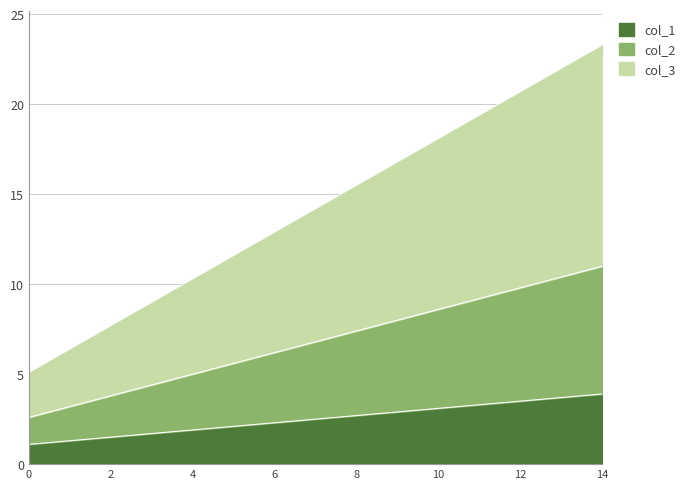

What is the average value of the col_1 series?

2.5